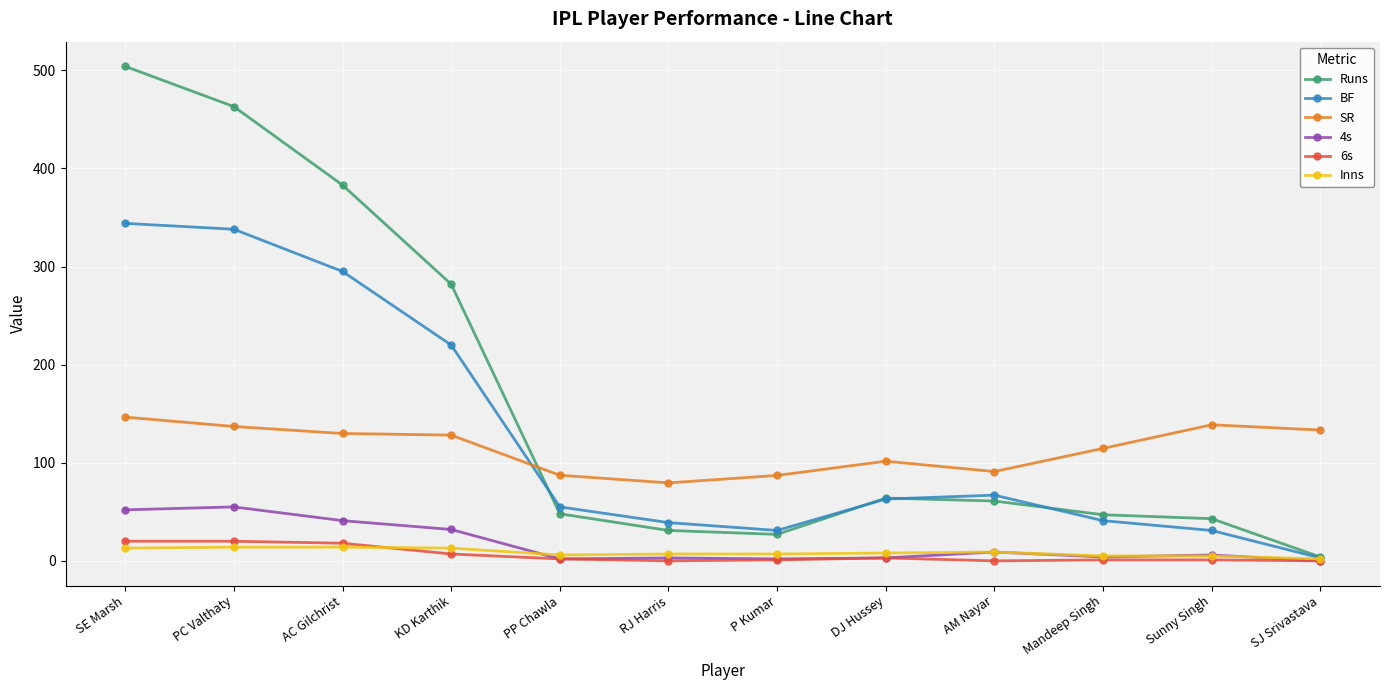

What are all the series names shown in the legend?

Runs, BF, SR, 4s, 6s, Inns